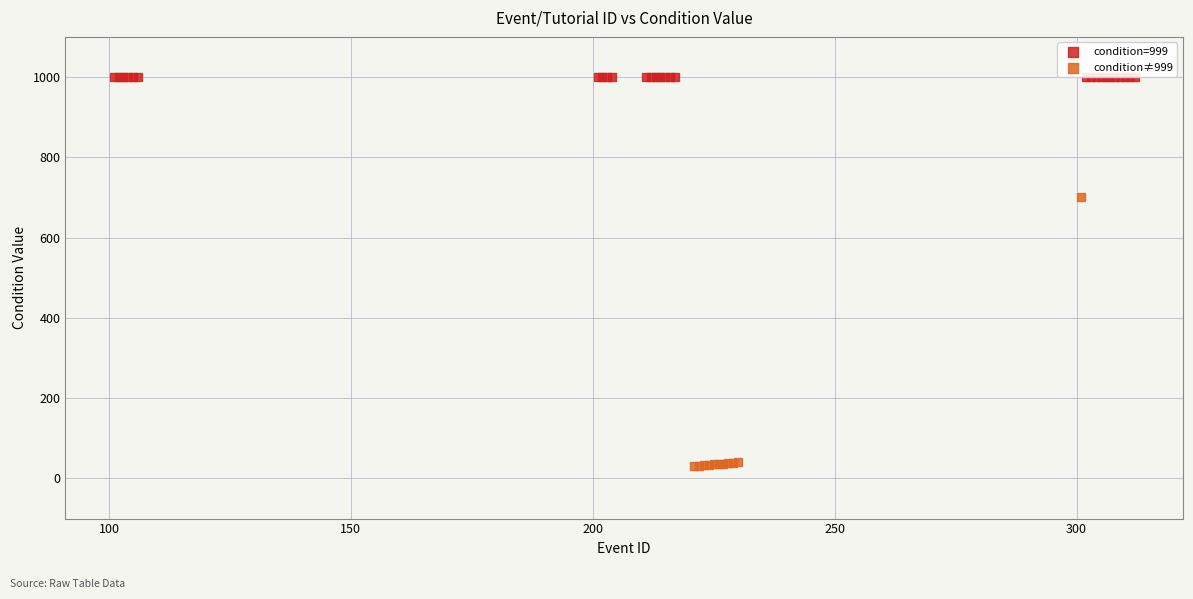

Which series reaches the minimum Y coordinate?

condition≠999